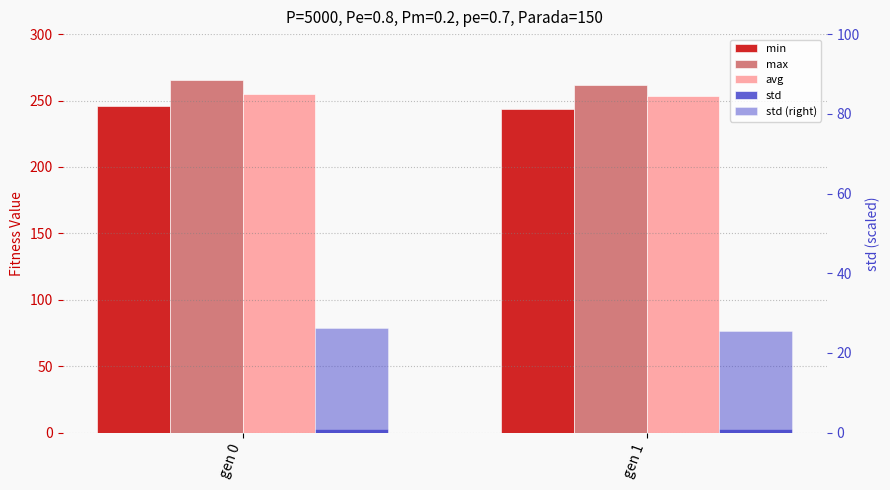

What is the value of the avg bar at the 1st from the left?

254.7